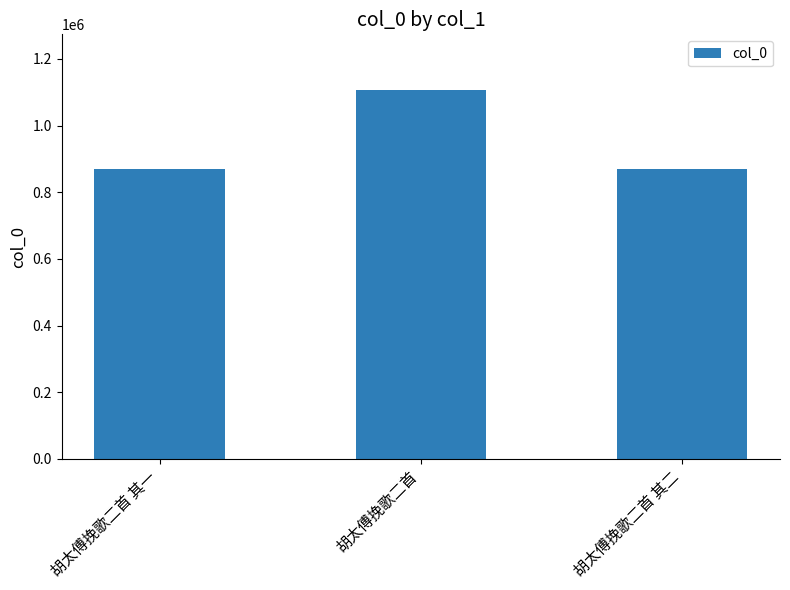

How many bars are there in total?

3